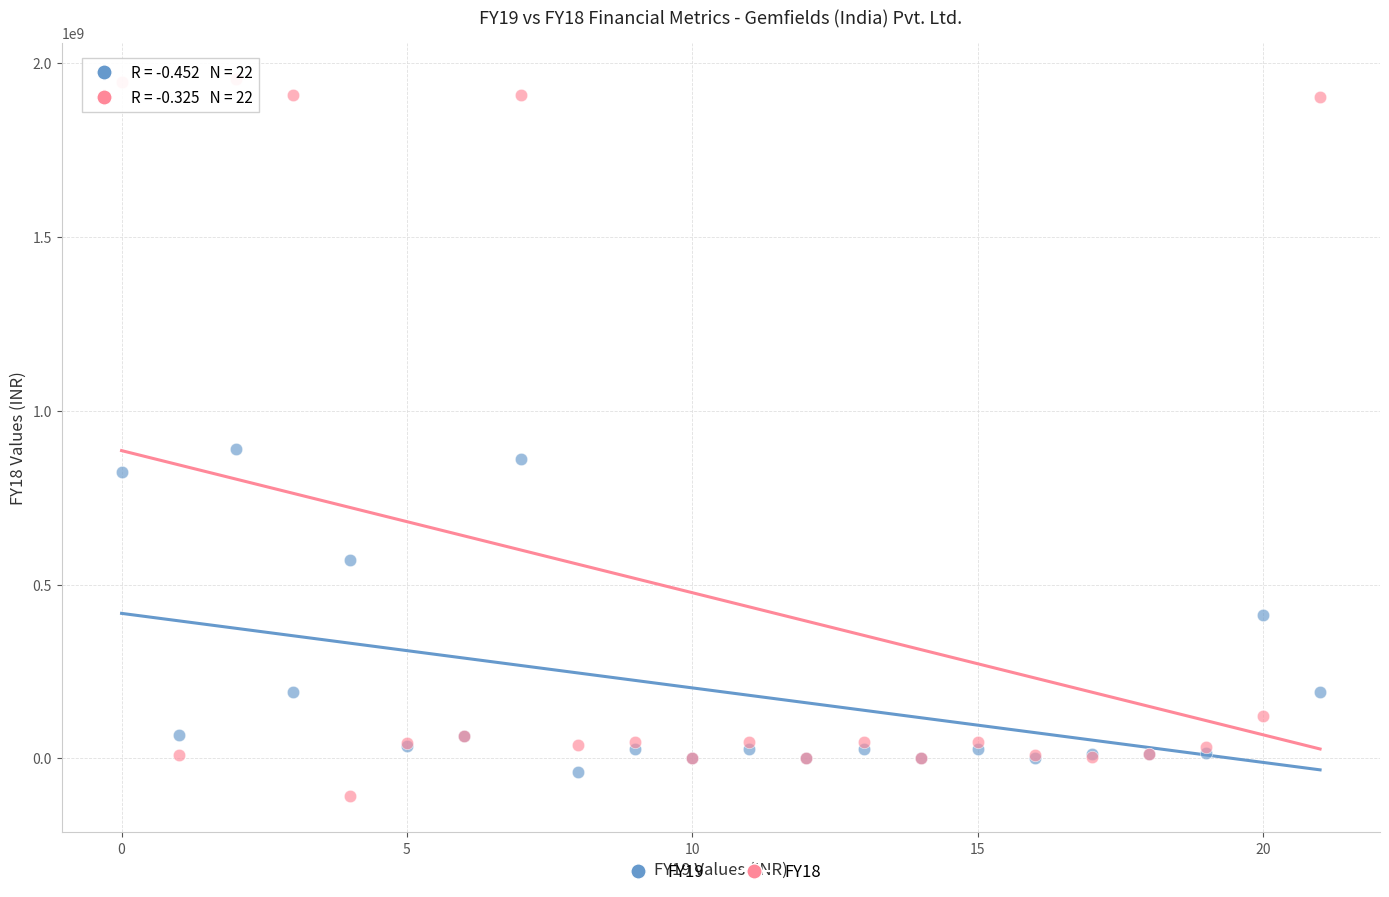

Which series has the widest spread of Y values?

FY18